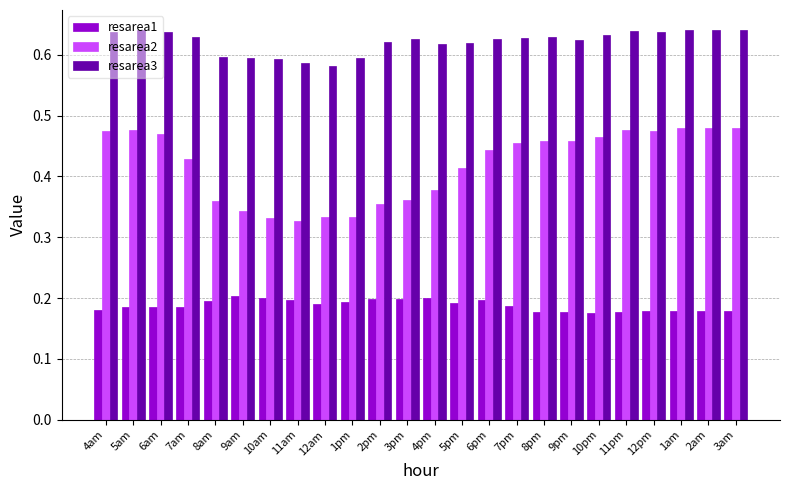

What is the label of the 6th bar from the right?

10pm